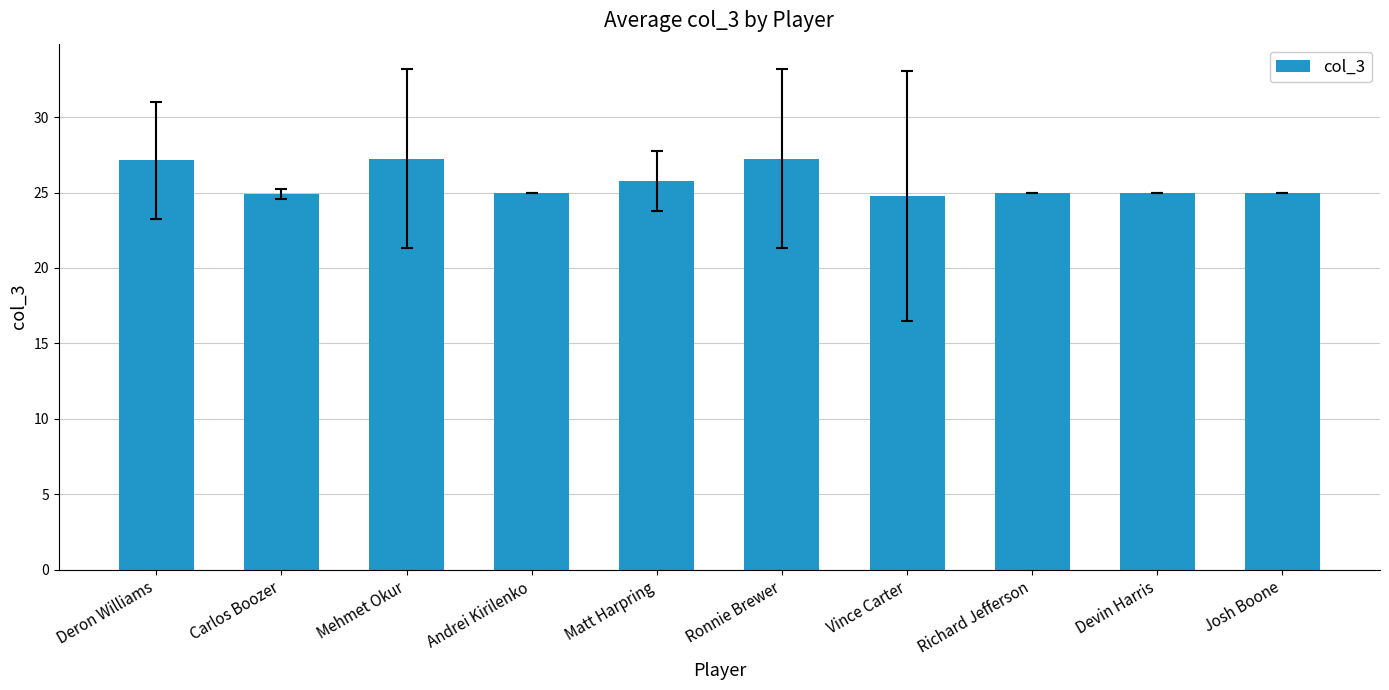

Are the bars horizontal?

No